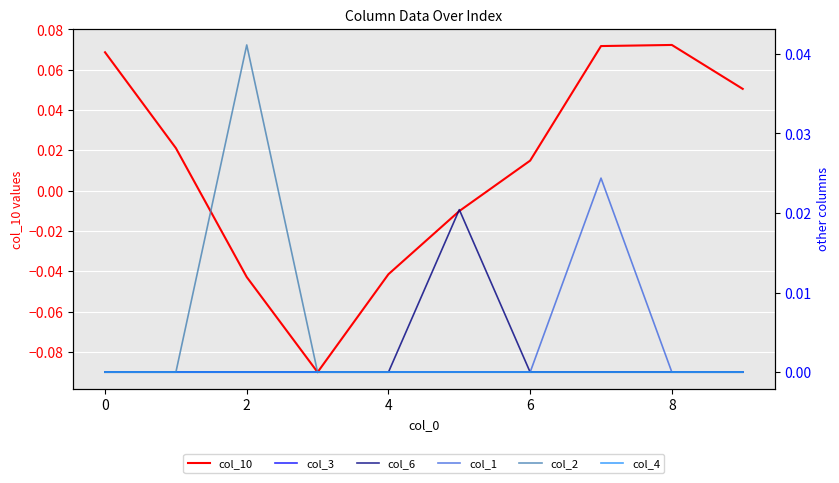

True or false: col_10 has a value of -0.1 at 4.

False